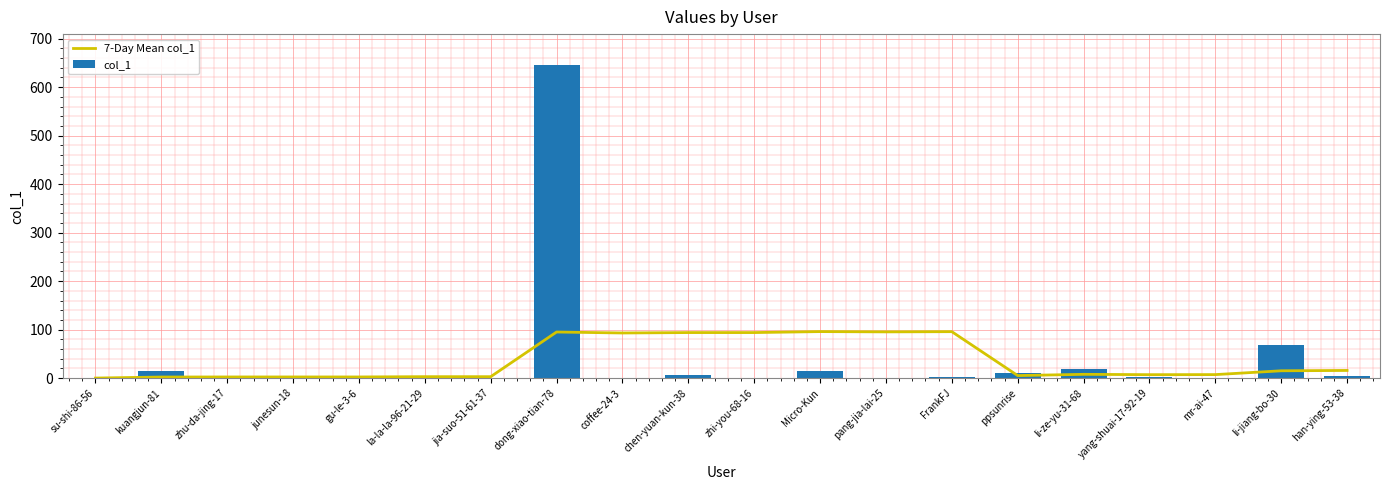

Reading right to left, list all the values displayed in this chart.

7-Day Mean col_1: 15.7	15.0	7.1	7.0	7.7	5.1	95.7	95.3	95.9	93.9	93.9	93.0	95.0	2.9	2.9	2.3	2.3	2.3	2.1	0.0
col_1: 5.0	69.0	1.0	2.0	19.0	11.0	3.0	0.0	14.0	0.0	7.0	1.0	645.0	0.0	4.0	0.0	0.0	1.0	15.0	0.0